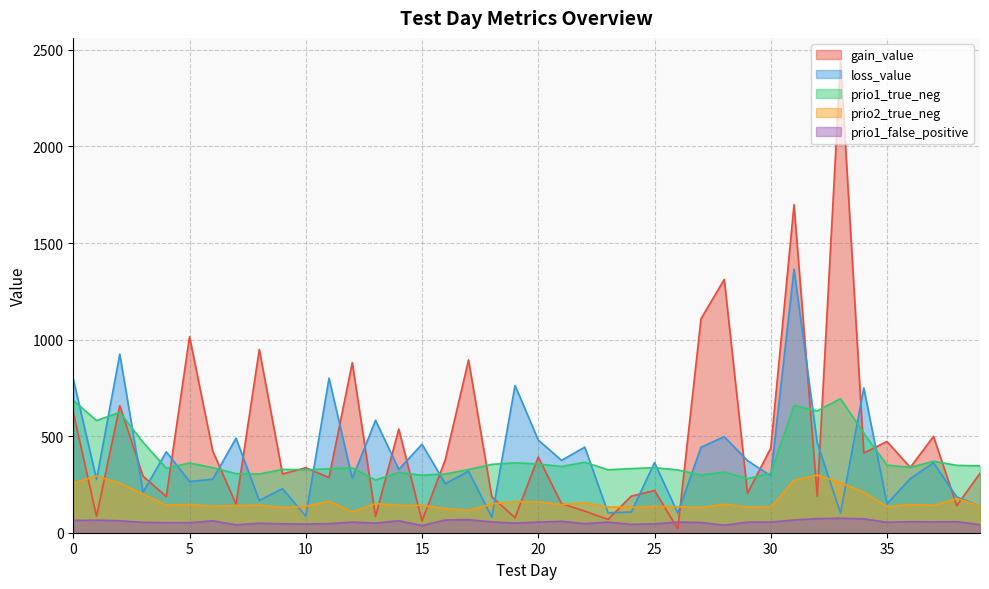

What is the value of the prio1_false_positive point at the 12th from the left?

47.0